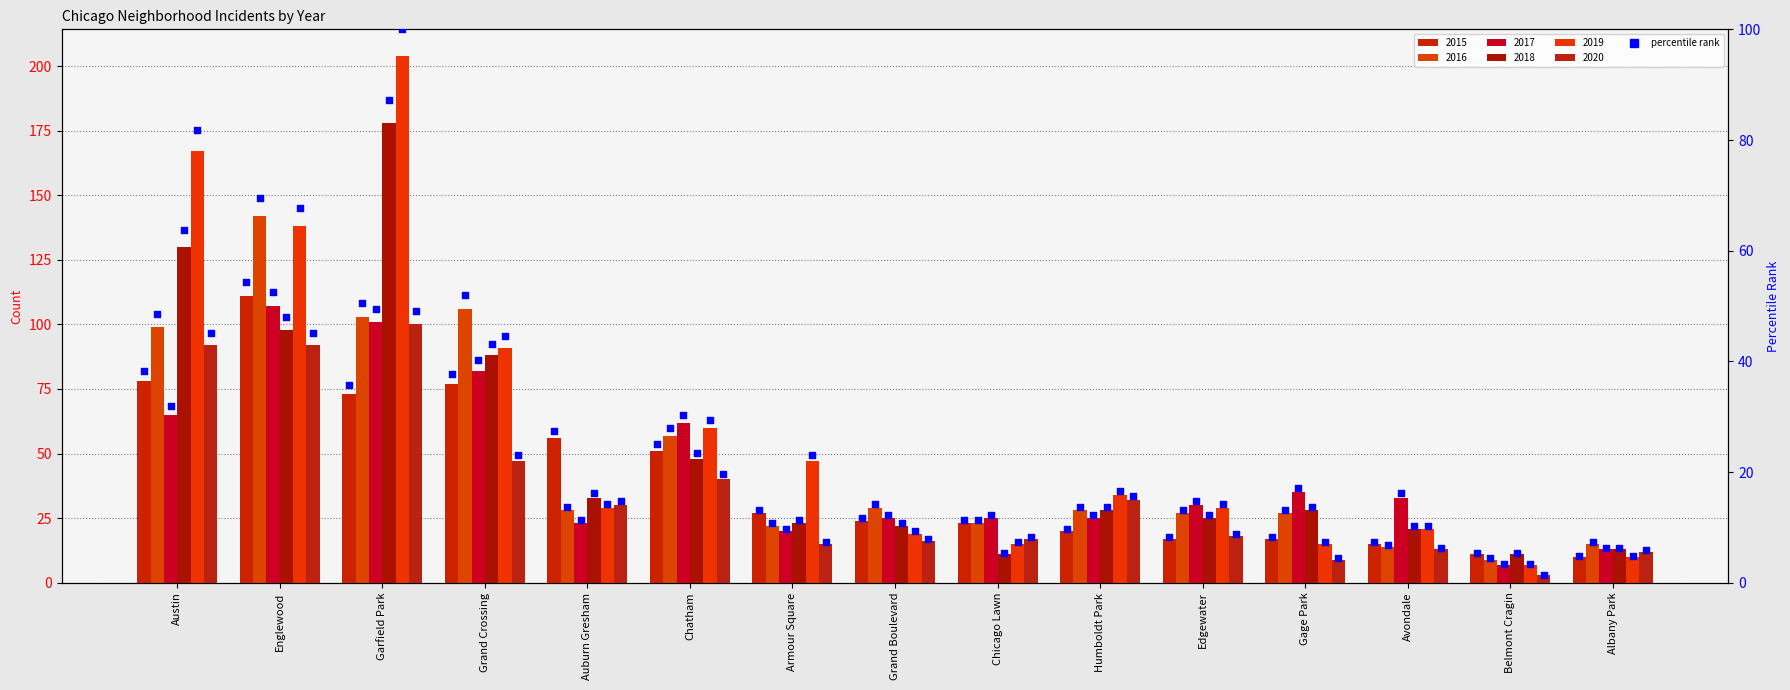

Which has a higher value, Armour Square or Auburn Gresham?

Auburn Gresham